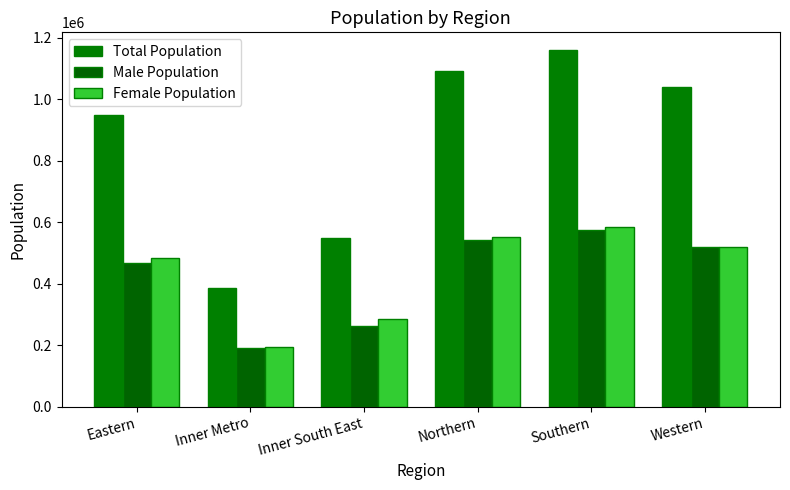

What is the average value of the Total Population series?

861835